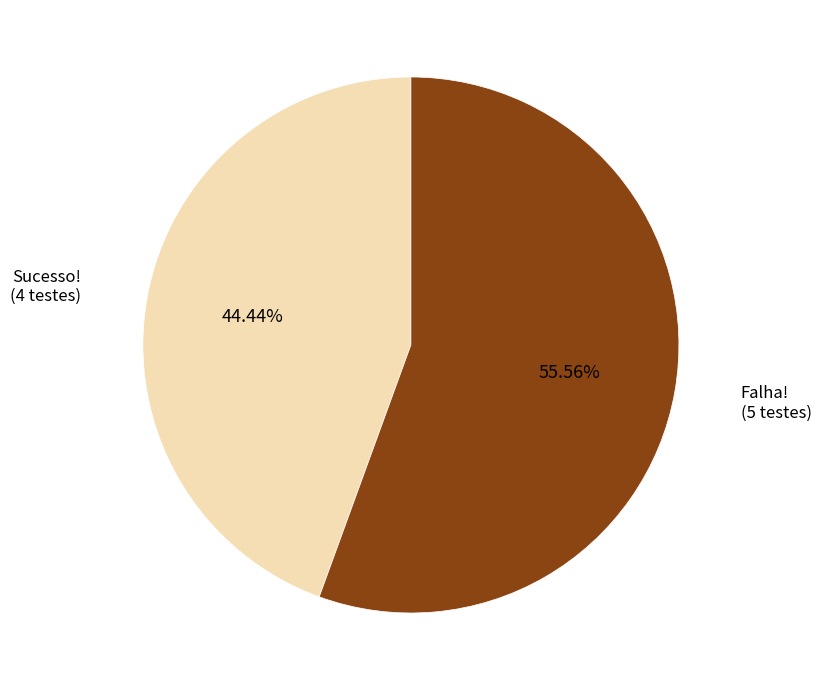

Count the number of slices in the pie.

2